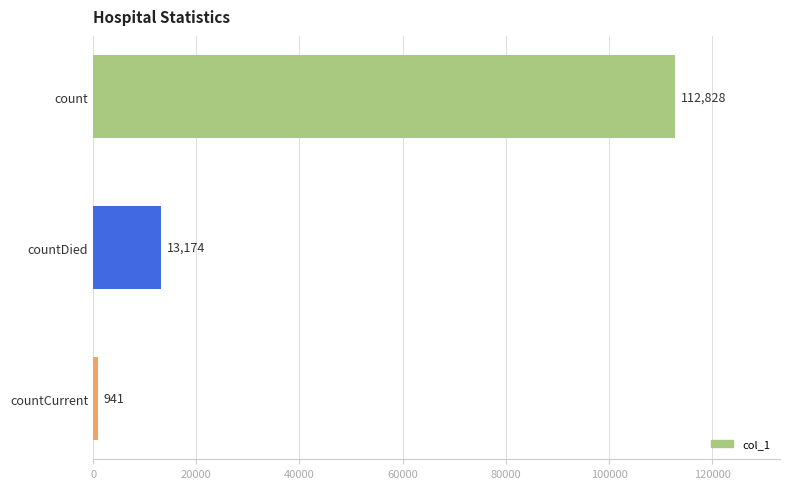

Are the bars grouped side by side (vs. stacked)?

No